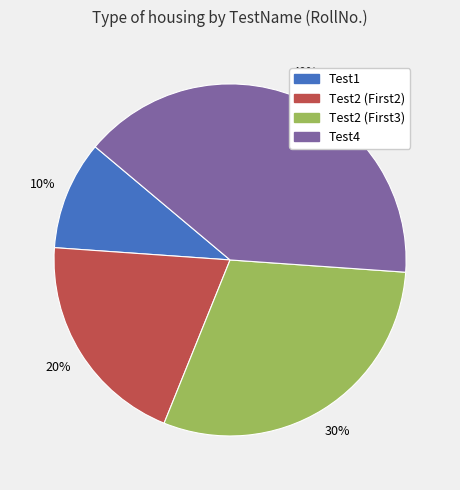

Is there a majority slice in this chart?

No